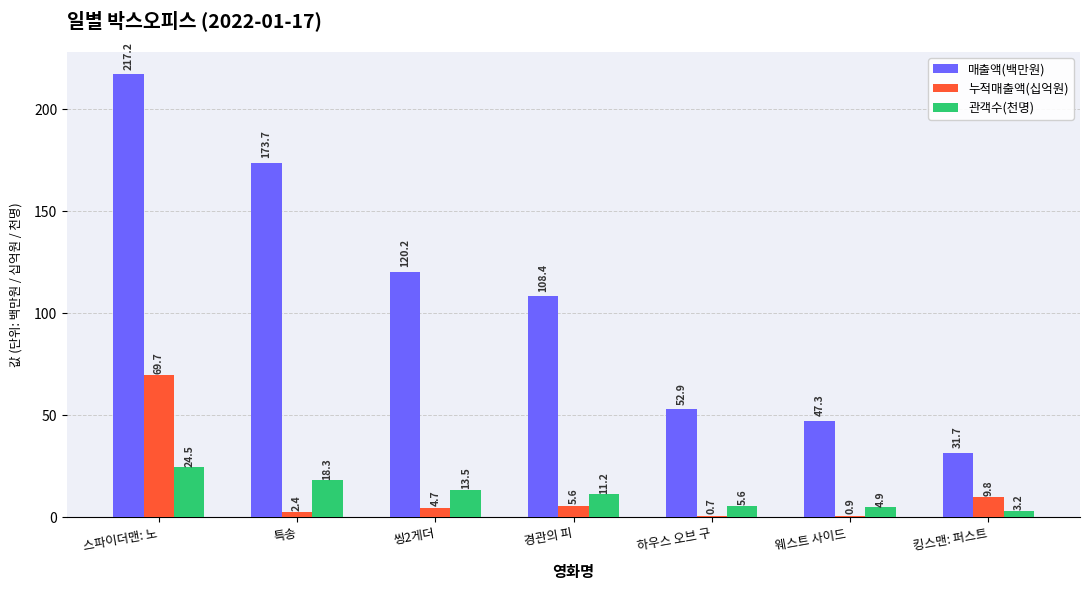

At how many categories does at least one series exceed 92?

4